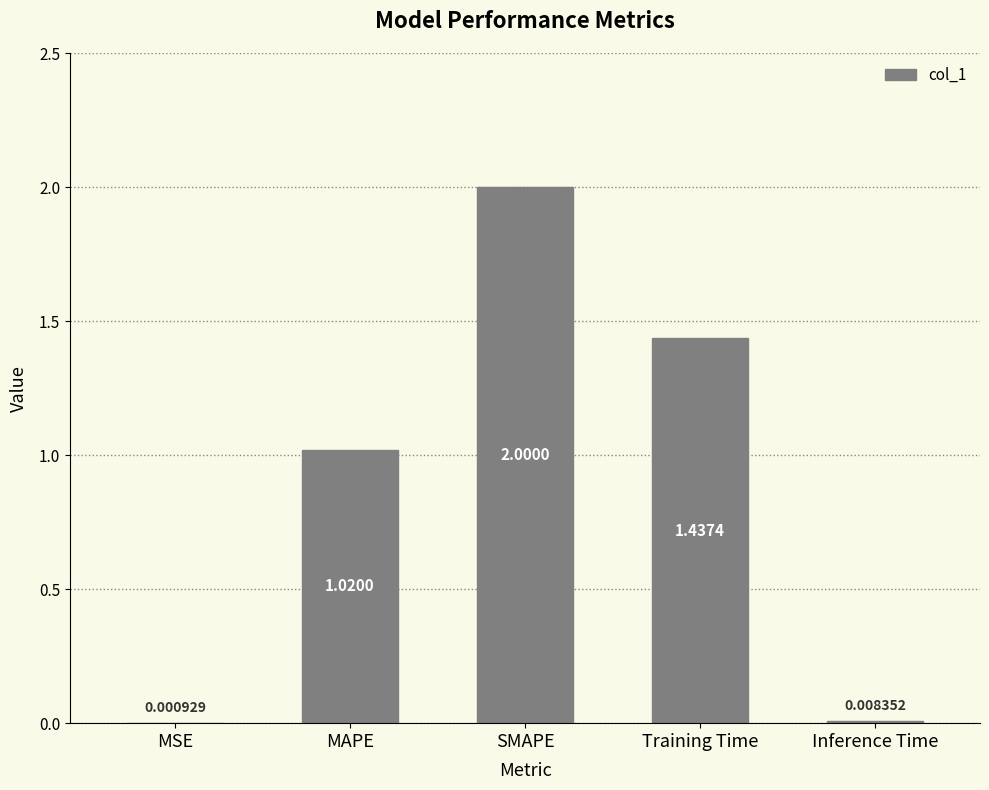

True or false: the data shows 0.3 at MAPE.

False